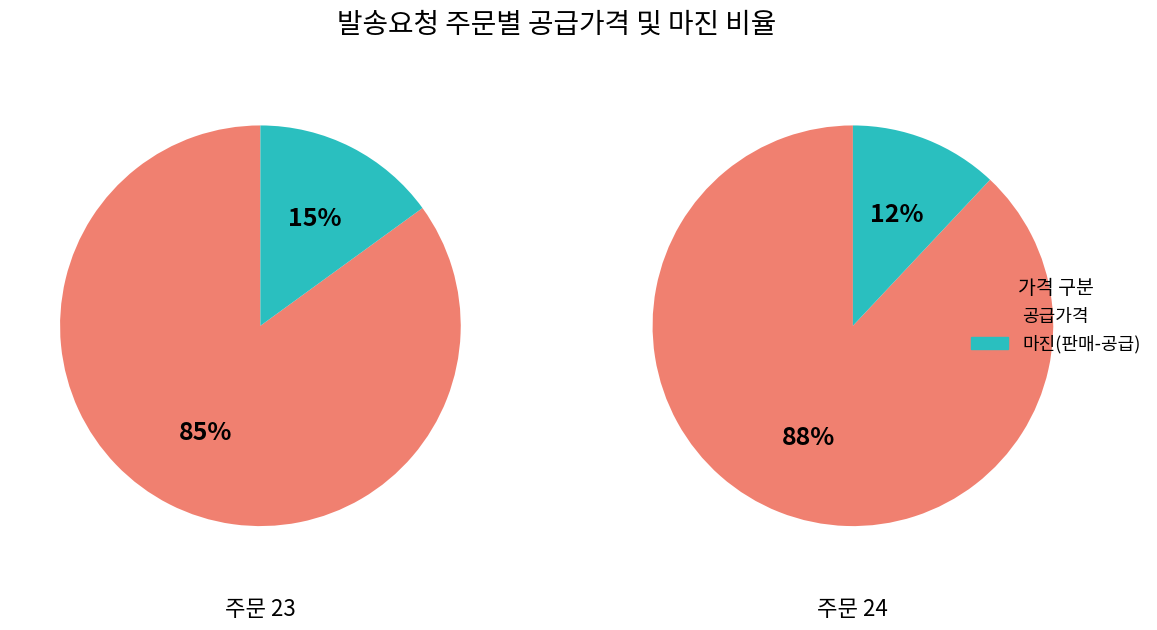

How many slices are in this pie chart?

2